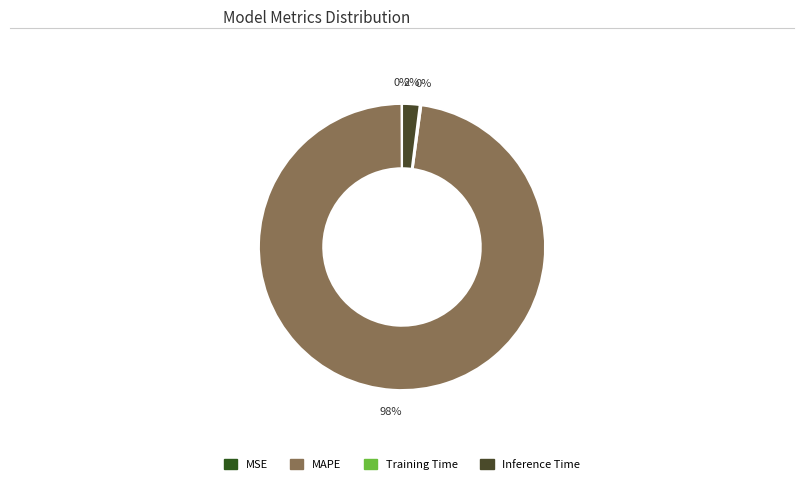

What is the change in value from MAPE to Training Time?

-46.9